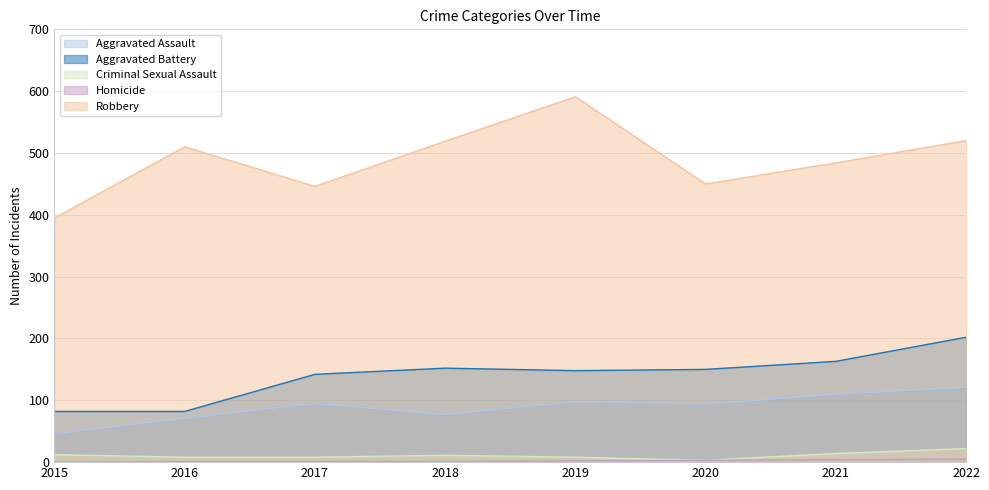

Rank the series at 2021 from lowest to highest value.

Homicide, Criminal Sexual Assault, Aggravated Assault, Aggravated Battery, Robbery